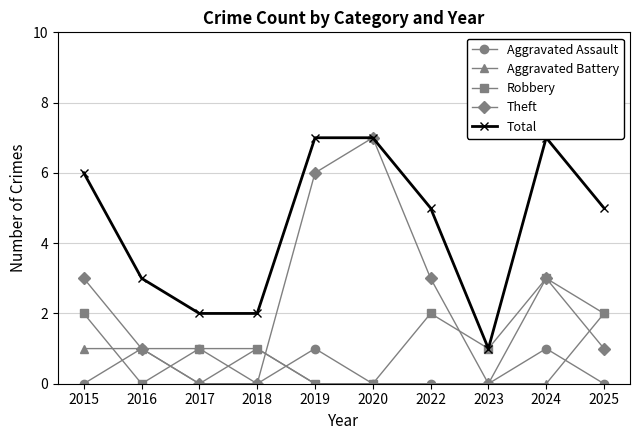

Where is Aggravated Battery nearest to the value 1?

2015